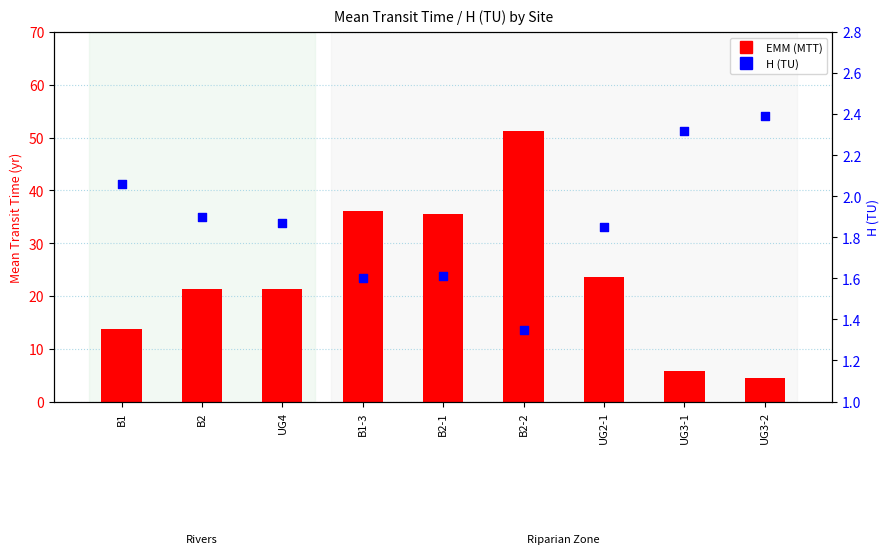

At which category is the sum across all series the highest?

B2-2